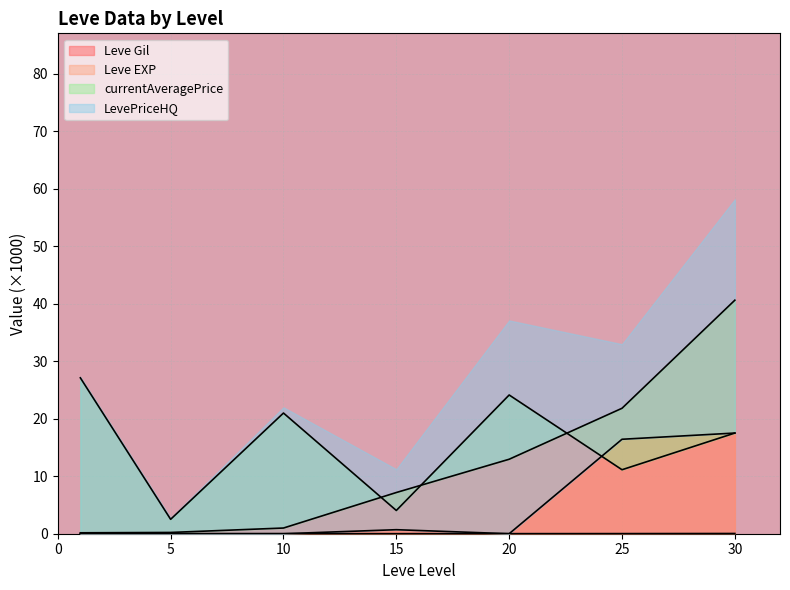

List the series in order of their peak value, lowest first.

Leve EXP, LevePriceHQ, currentAveragePrice, Leve Gil